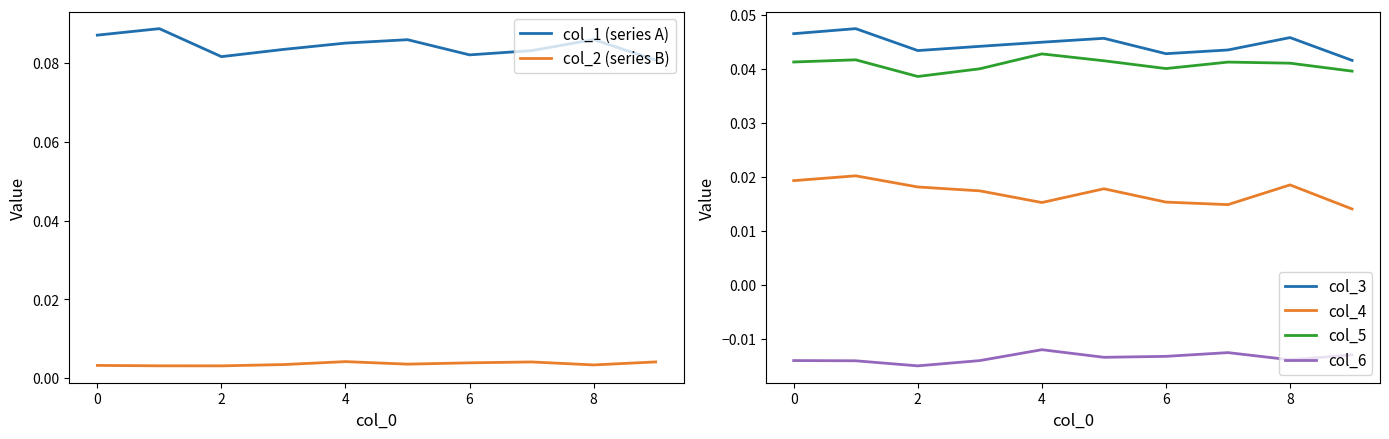

True or false: col_4 and col_3 intersect in this chart.

False